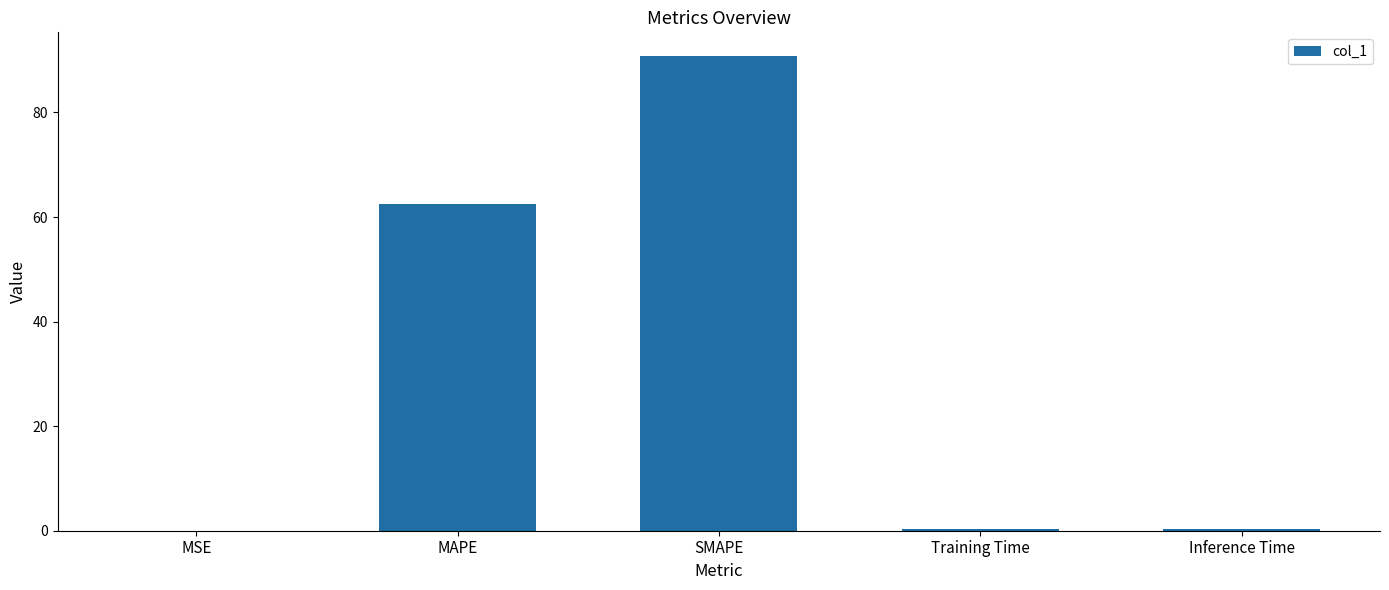

At which category does the chart reach its peak across all series?

SMAPE